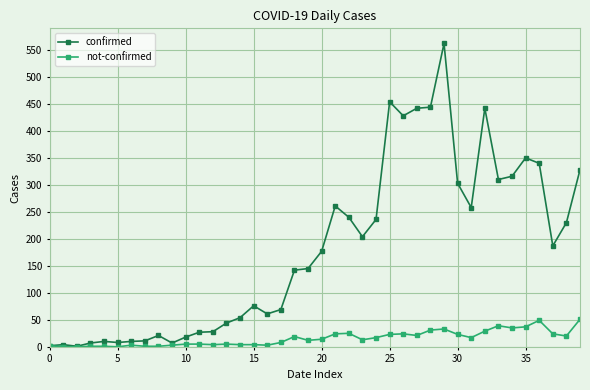

Which series has the largest total across all categories?

confirmed